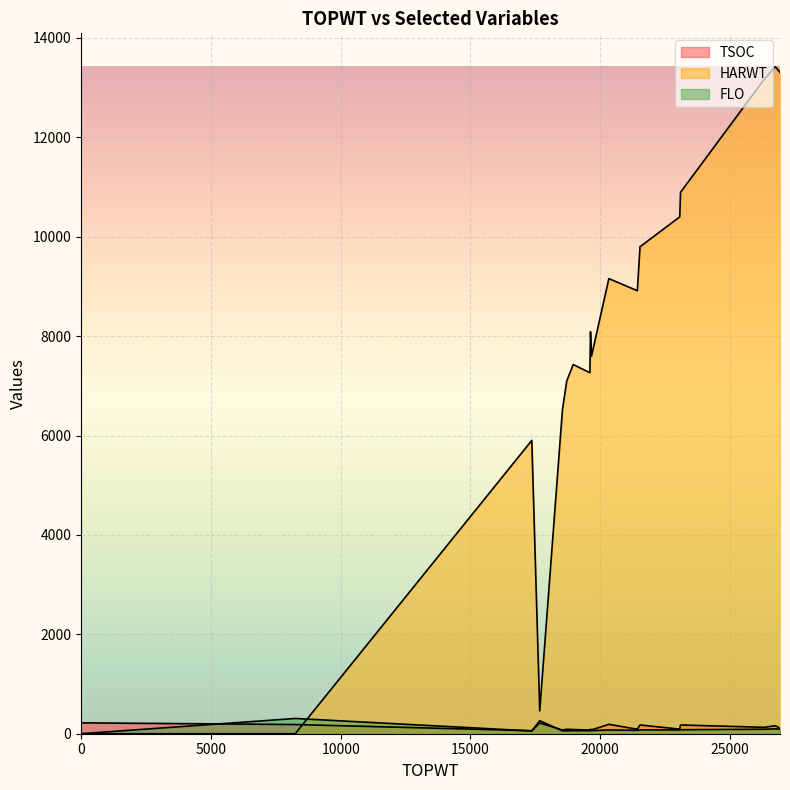

What is the label of the 20th point from the right?

21532